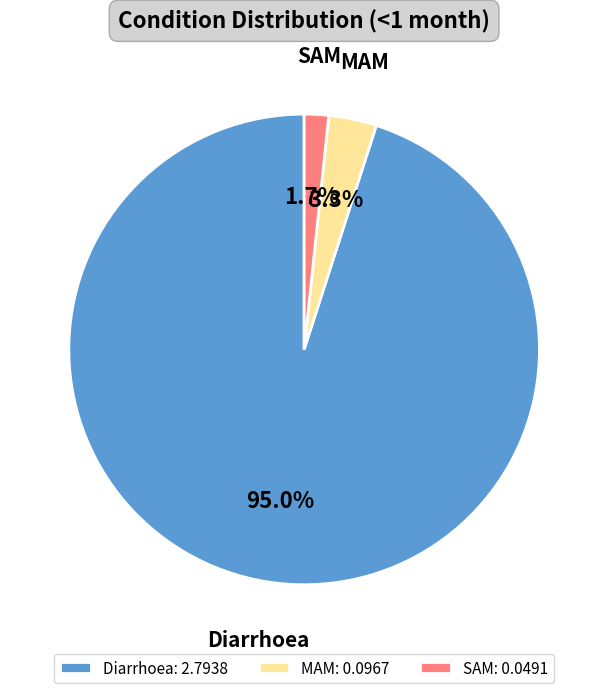

To the nearest percent, what portion does Diarrhoea represent?

95%